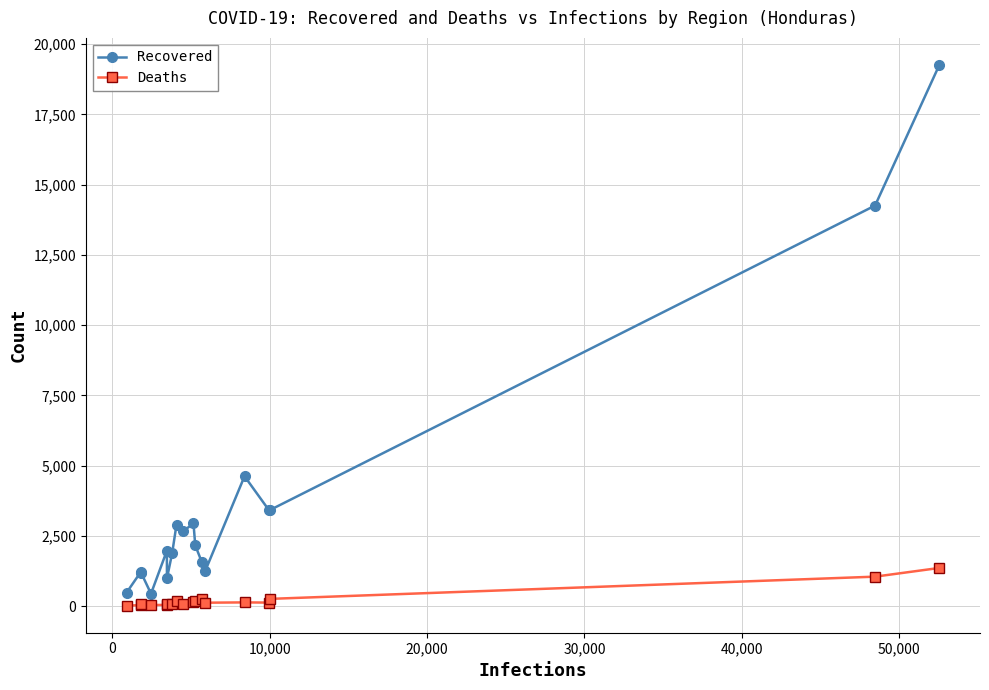

Which series has the largest total across all categories?

Recovered